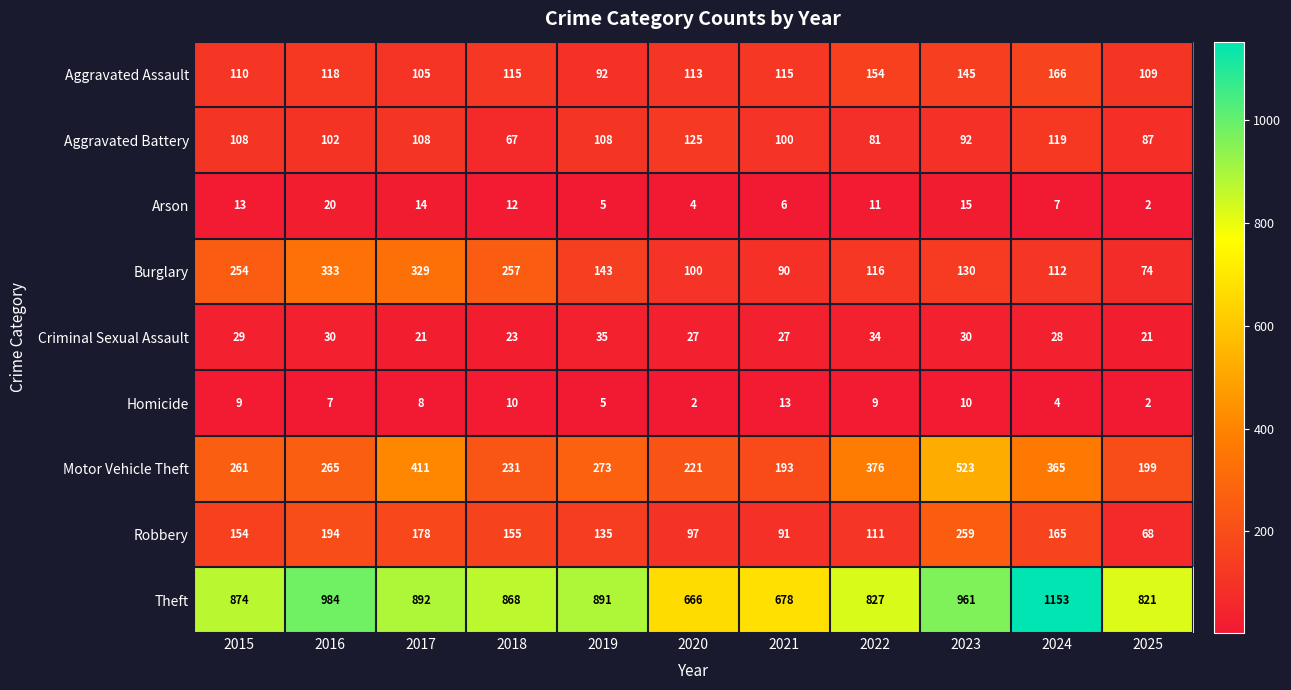

How many data points does each series have?

11